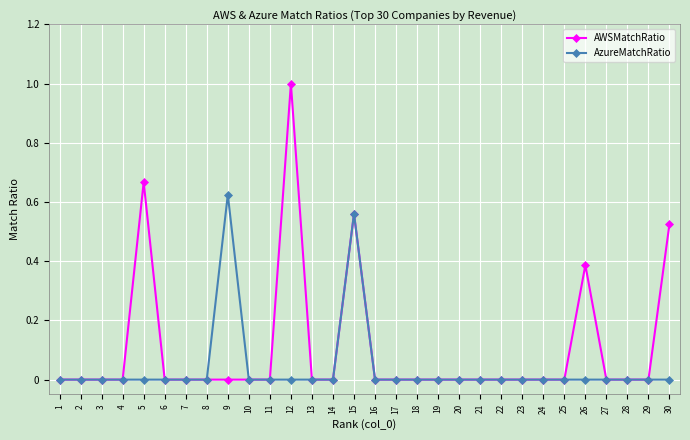

Which series has the largest range (max minus min)?

AWSMatchRatio